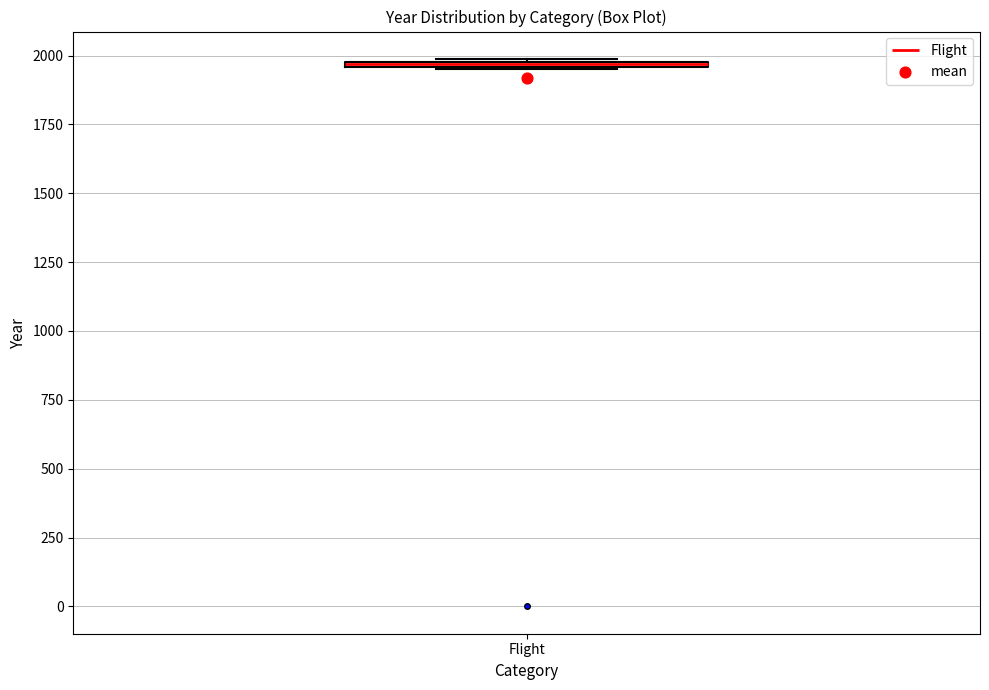

Where is the lower edge of the box for Flight on the y-axis? The values are not printed on the chart, so give them approximately, as read against the axis.

1950